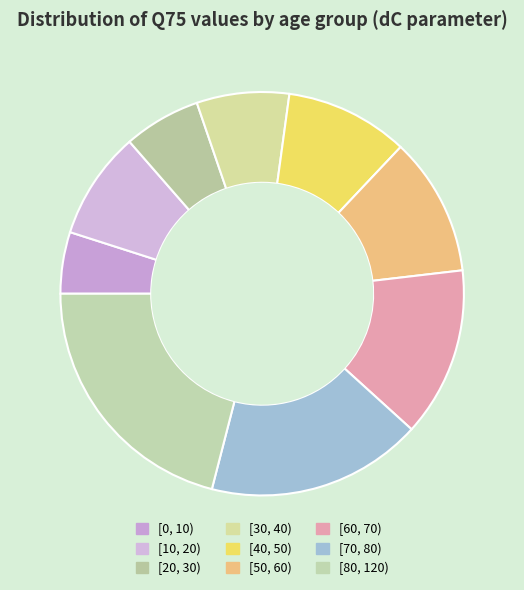

Which category has the biggest portion of the pie?

[80, 120)